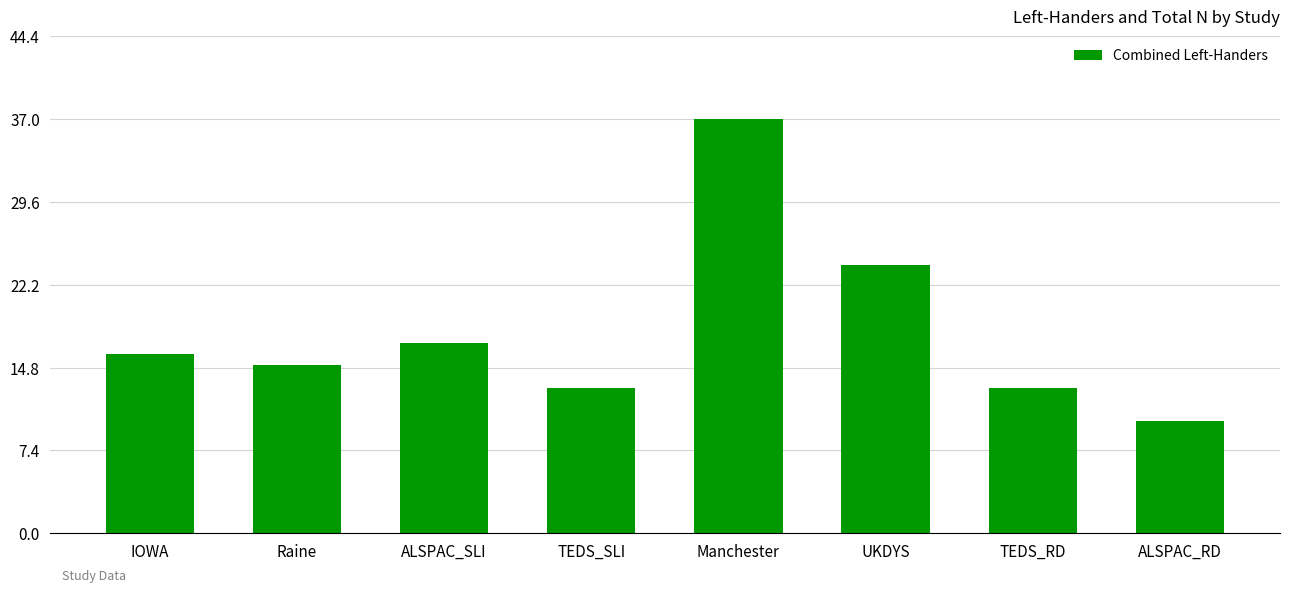

Reading left to right, transcribe all the data shown in this chart.

IOWA=16	Raine=15	ALSPAC_SLI=17	TEDS_SLI=13	Manchester=37	UKDYS=24	TEDS_RD=13	ALSPAC_RD=10